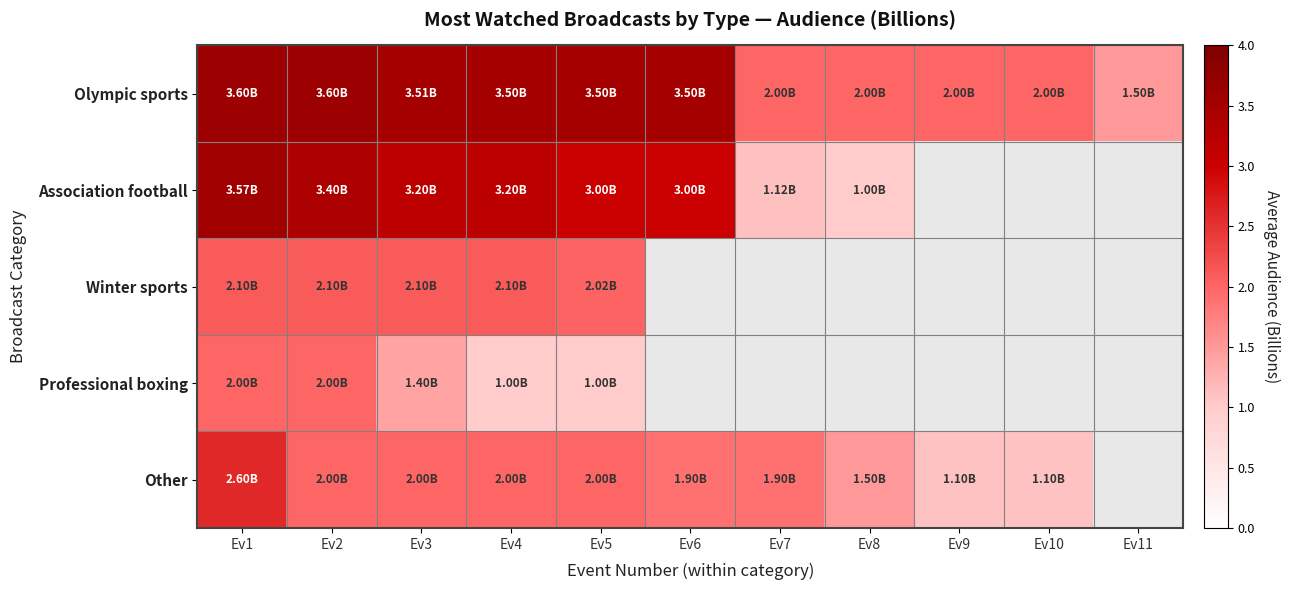

What is the difference between the Other values at Ev6 and Ev10?

0.8